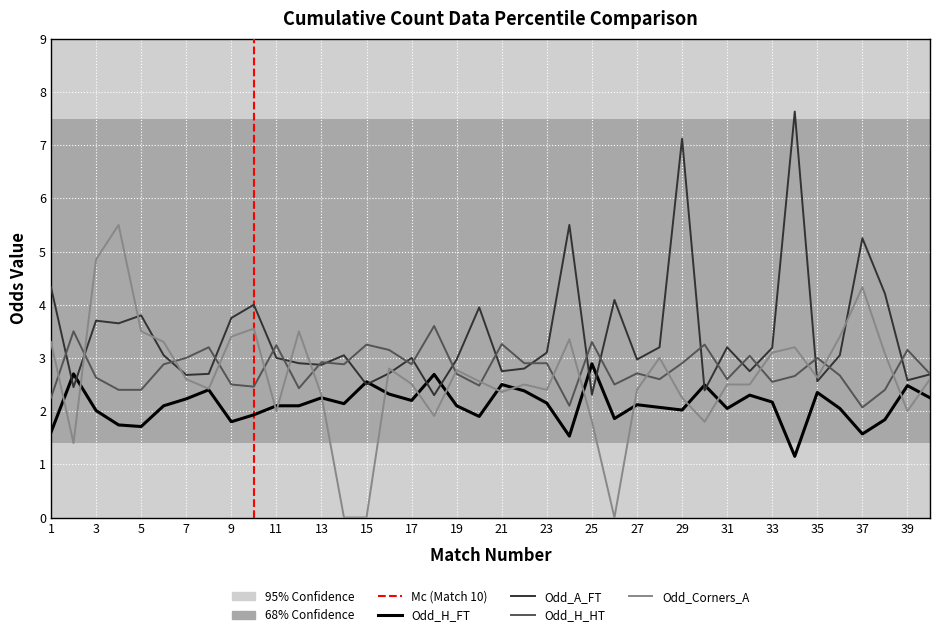

What is the greatest value displayed?

7.6